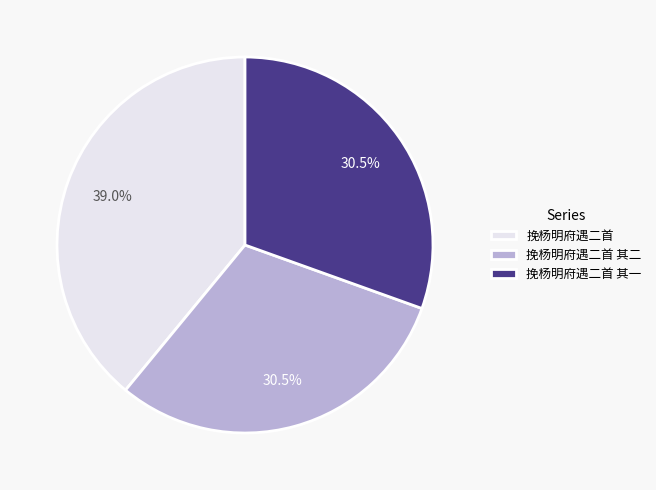

Between 挽杨明府遇二首 and 挽杨明府遇二首 其二, which is larger?

挽杨明府遇二首